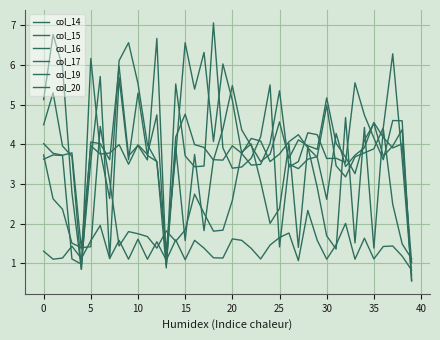

Which series has the largest total across all categories?

col_15